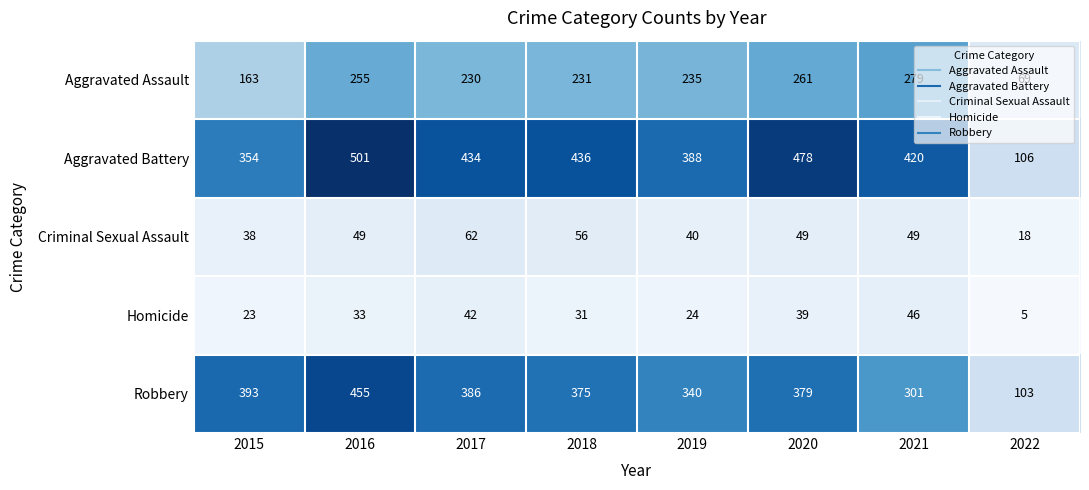

At which label does Aggravated Battery first exceed 434?

2016